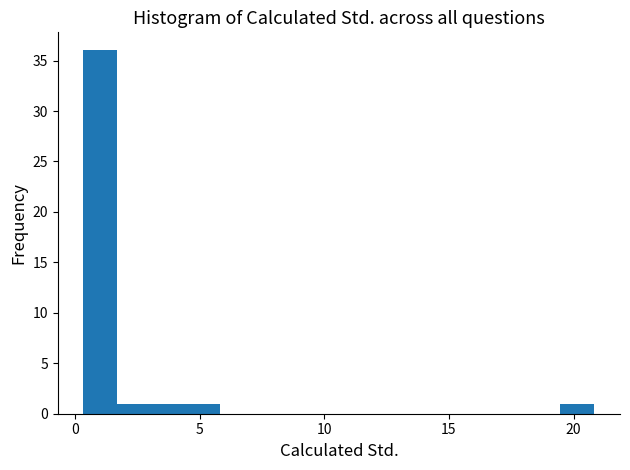

Around what value on the x-axis is the tallest bar? Give the approximate position of its centre, as read against the axis.

1.0